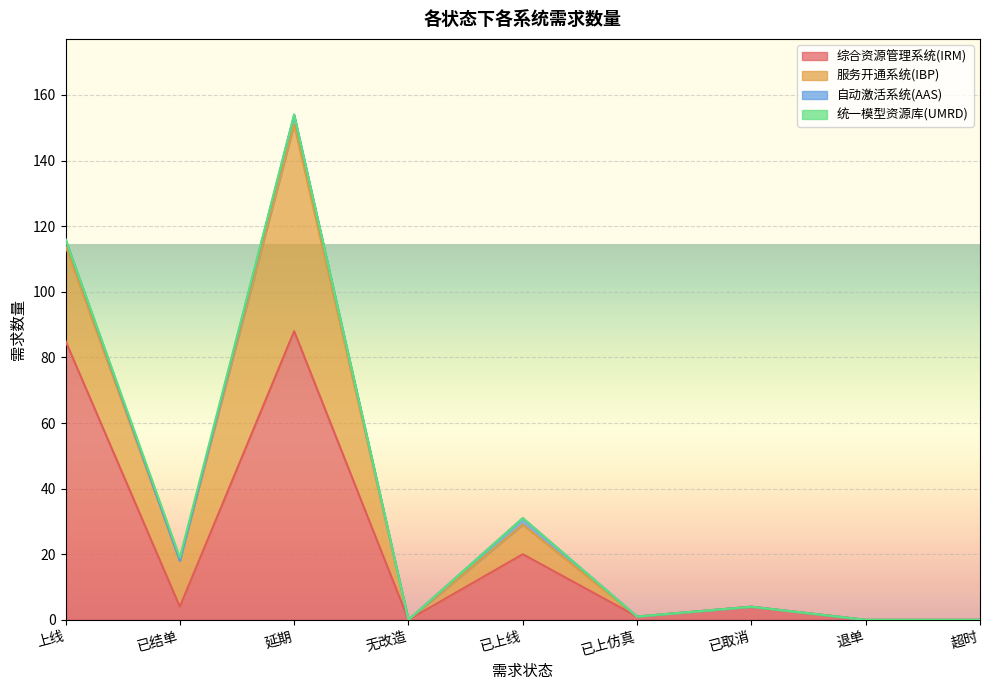

How many lines are shown in the chart?

4